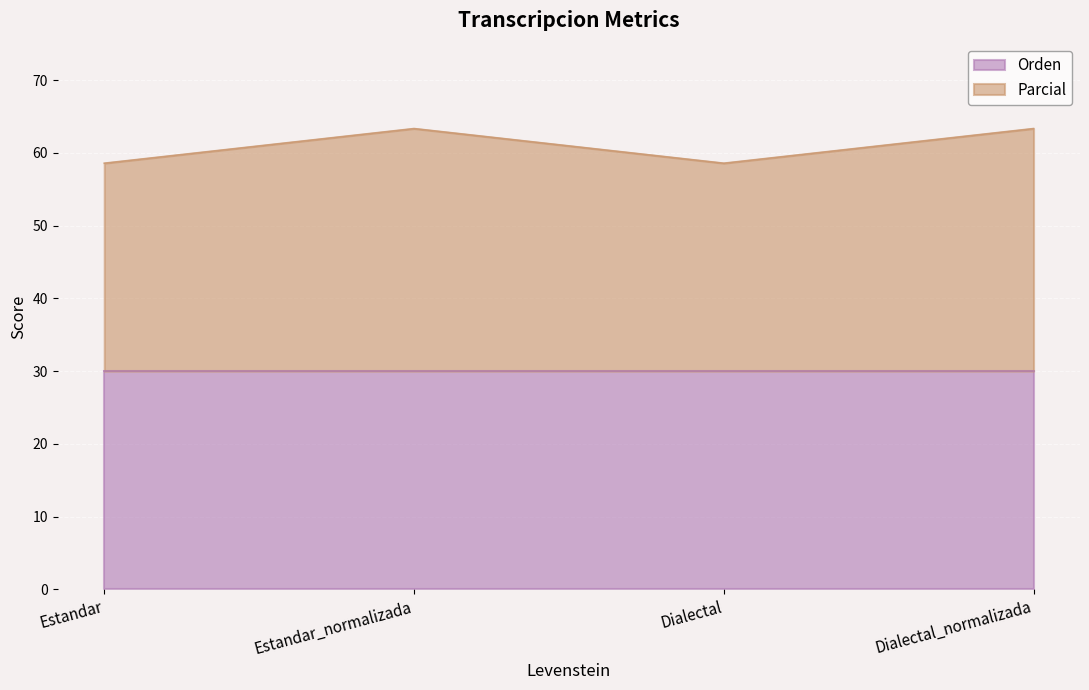

What is the average value?

61.0